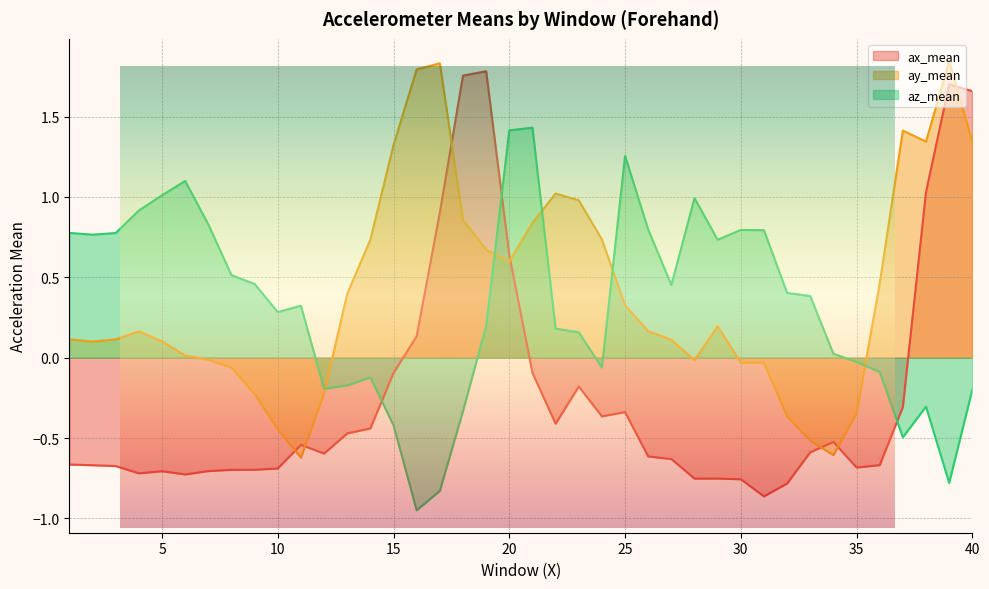

Rank the categories by ay_mean value from lowest to highest.

11, 34, 33, 10, 32, 35, 9, 12, 8, 30, 31, 28, 7, 6, 2, 5, 27, 3, 1, 4, 26, 29, 25, 13, 36, 20, 19, 14, 24, 21, 18, 23, 22, 15, 40, 38, 37, 16, 17, 39